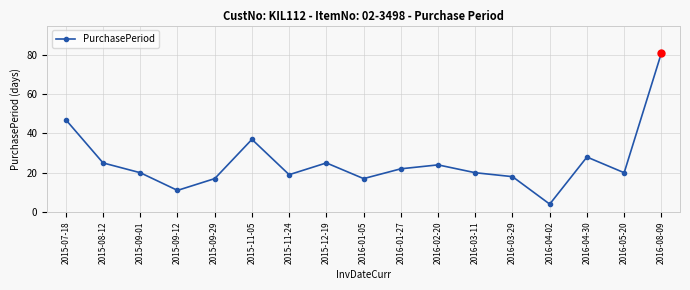

True or false: there are more than 0 points higher than both neighbors.

True